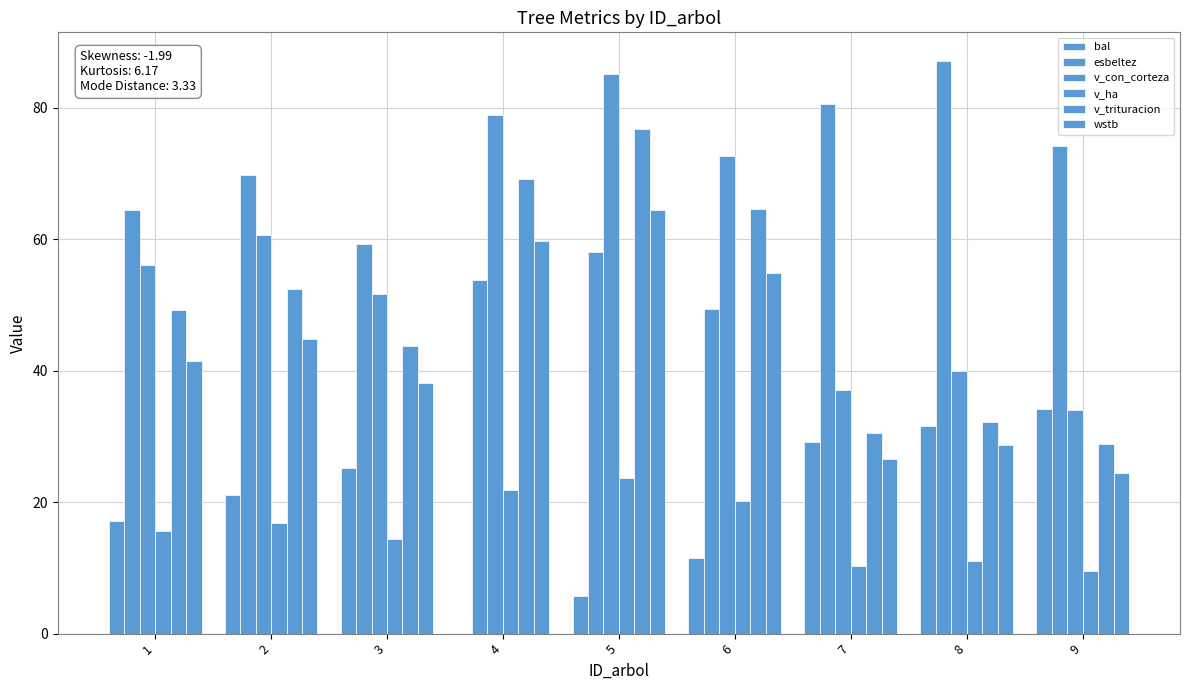

Reading left to right, list all the values displayed in this chart.

bal: 17.2	21.1	25.1	0.0	5.7	11.4	29.1	31.6	34.2
esbeltez: 64.5	69.7	59.4	53.8	58.1	49.5	80.7	87.2	74.2
v_con_corteza: 56.1	60.6	51.7	78.9	85.2	72.6	37.0	39.9	34.1
v_ha: 15.6	16.8	14.3	21.9	23.7	20.2	10.3	11.1	9.5
v_trituracion: 49.3	52.5	43.8	69.2	76.8	64.6	30.5	32.2	28.8
wstb: 41.4	44.8	38.1	59.7	64.5	54.9	26.5	28.6	24.4